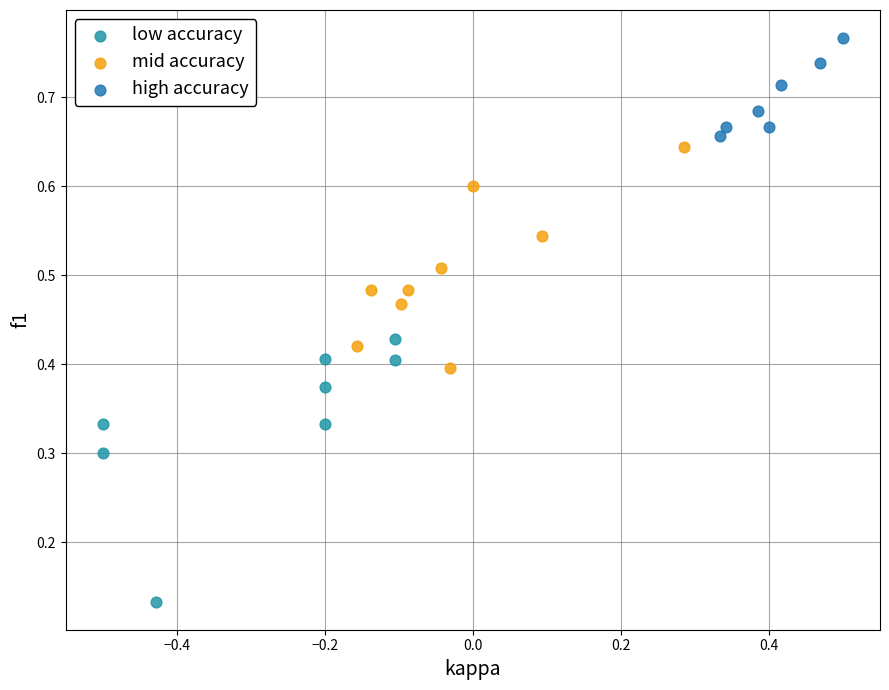

Which series contains the highest Y value?

high accuracy